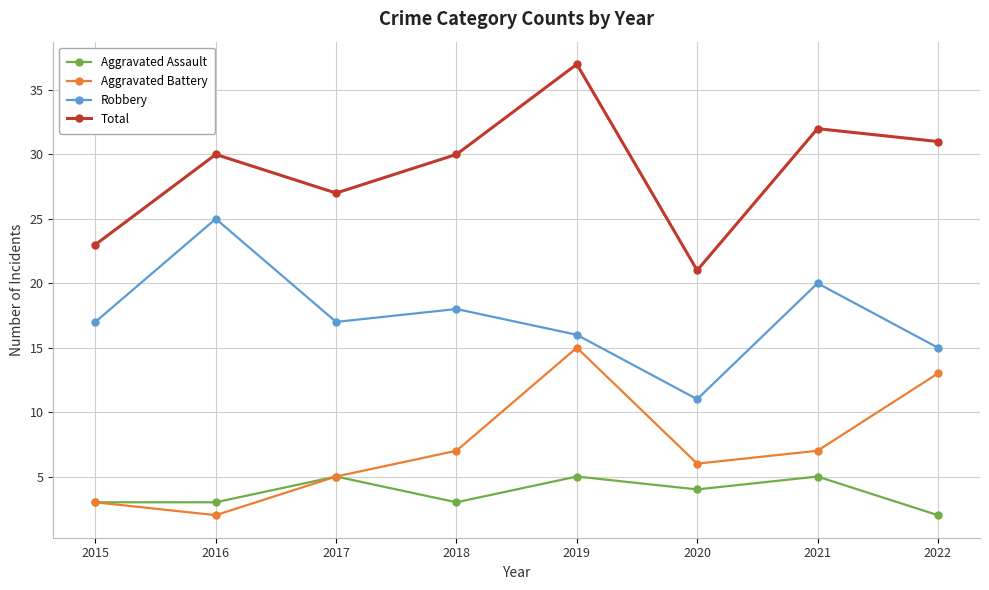

True or false: Aggravated Battery has more than 0 points higher than both neighbors.

True